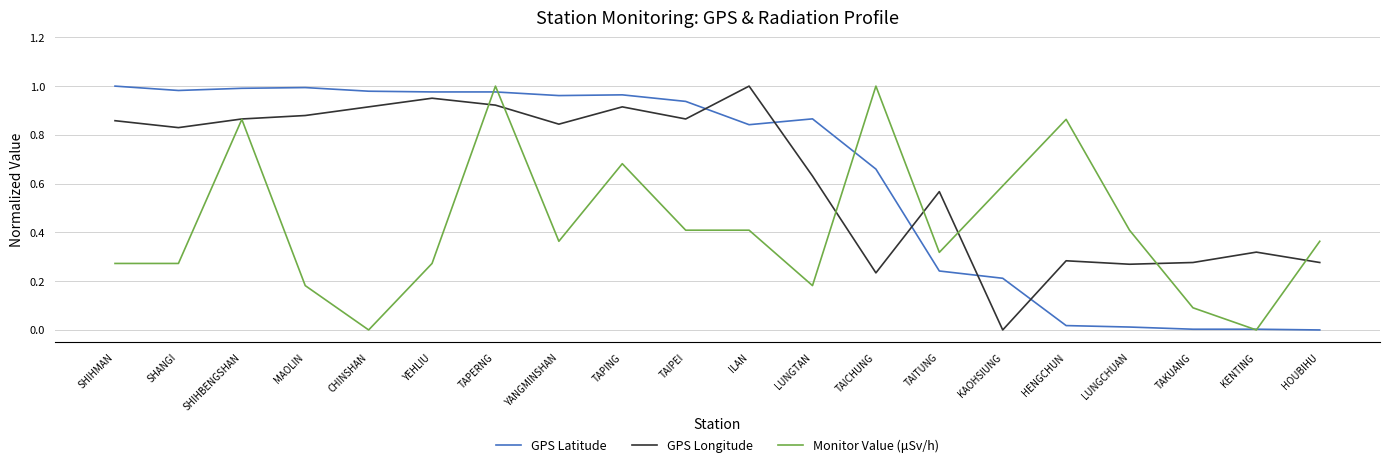

What are all the series names shown in the legend?

GPS Latitude, GPS Longitude, Monitor Value (μSv/h)